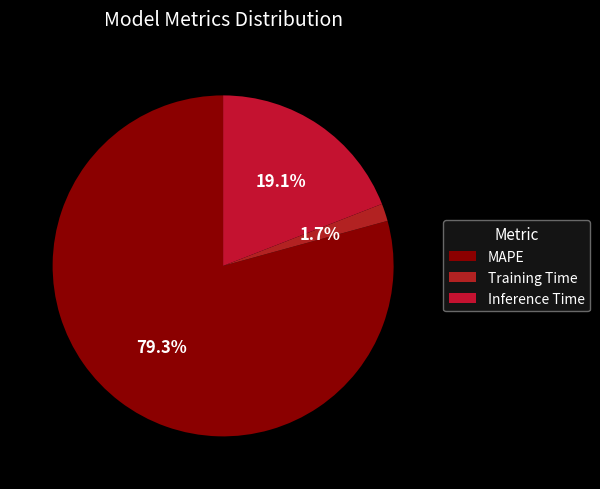

What percentage is the MAPE slice, to the nearest percent?

79%